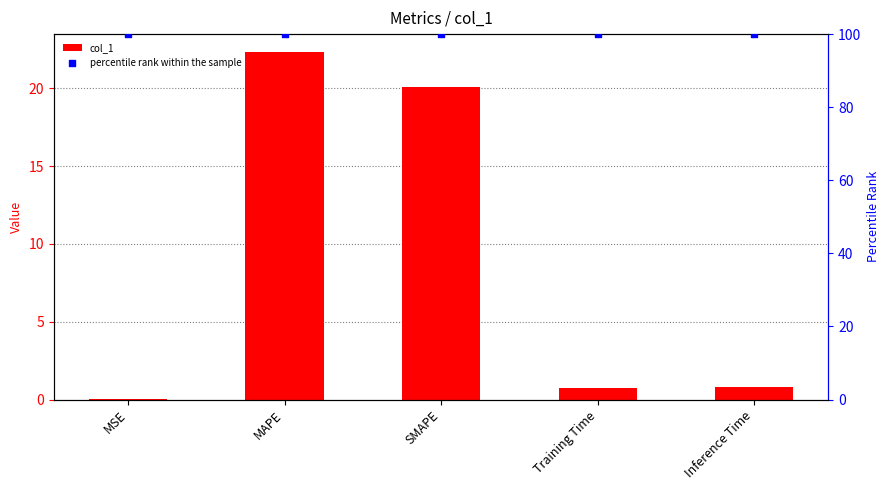

Which series reaches the maximum Y coordinate?

percentile rank within the sample